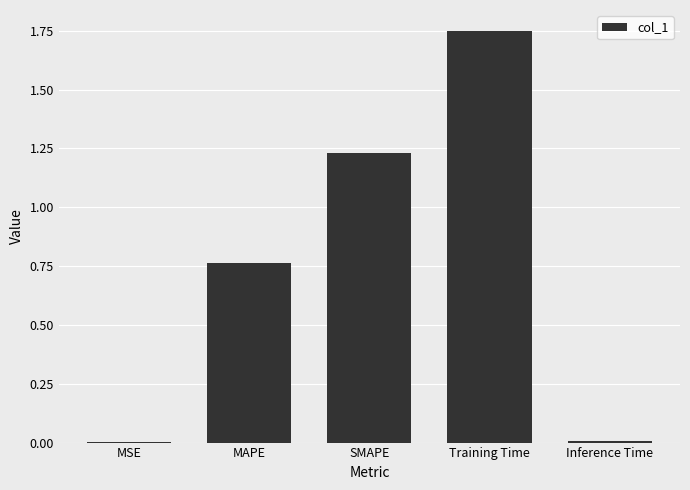

What is the sum of the values at MAPE and Training Time?

2.5